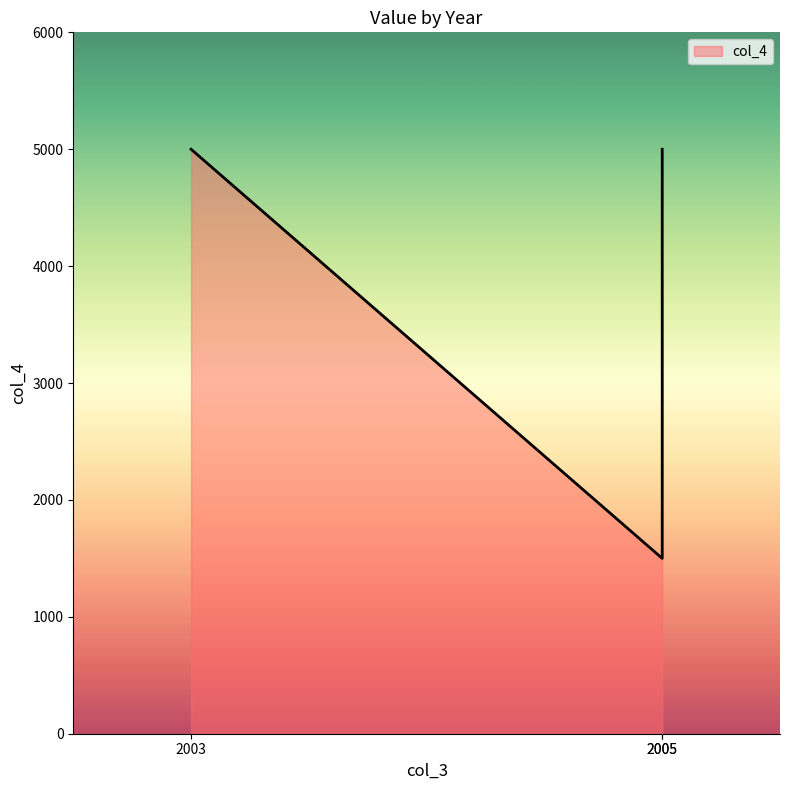

Rank the categories by value from highest to lowest.

2003, 2005, 2005